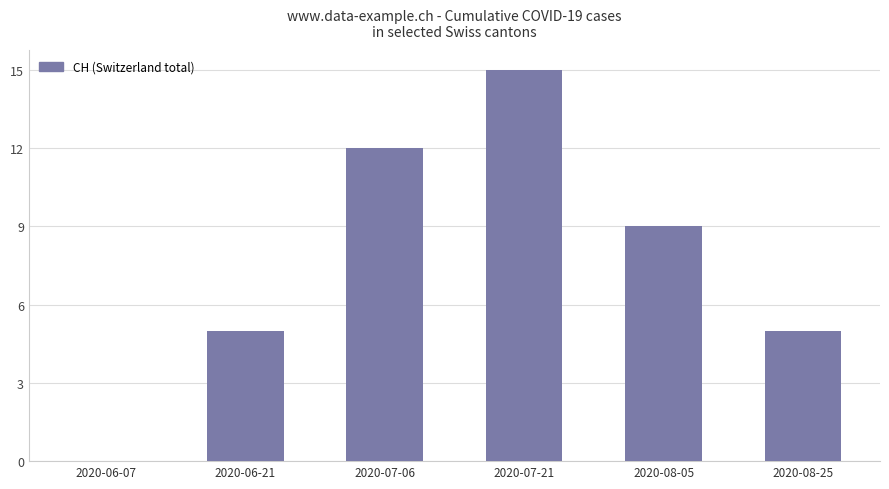

How many values are above zero?

5